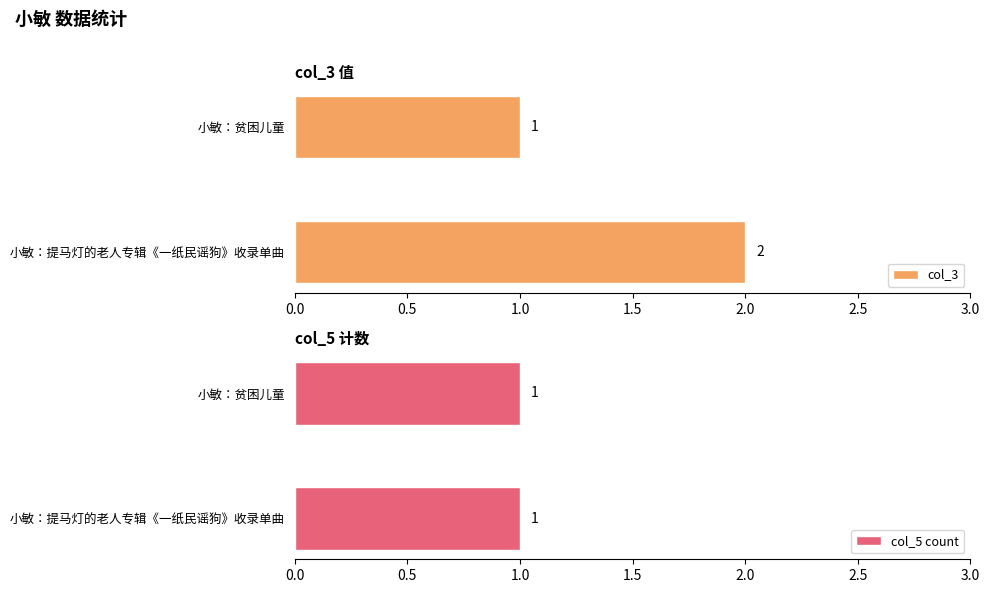

The col_3 series shows 1 at 小敏：贫困儿童. True or false?

True